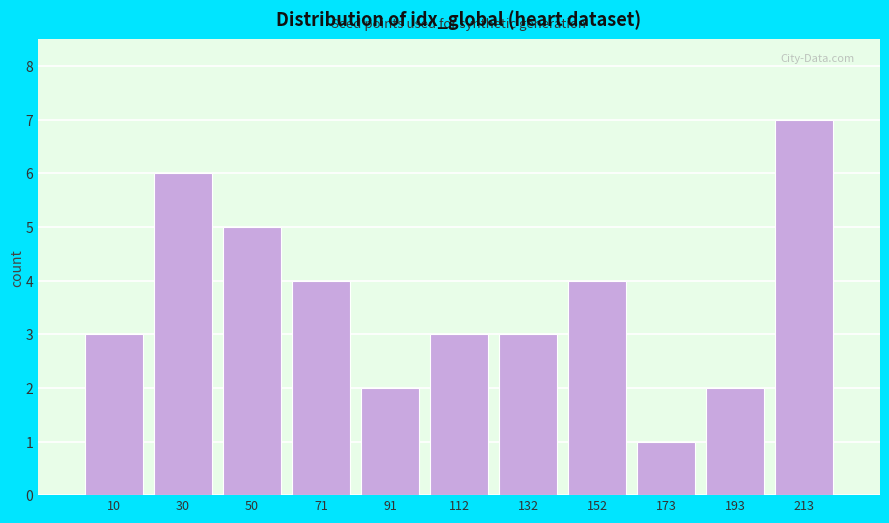

Reading left to right, transcribe this chart: for each bar, give the range it covers on the x-axis and its height. Neither the bar edges nor the heights are printed on the chart, so give them approximately, as read against the axes.

0 to 20: 3
20 to 40: 6
40 to 60: 5
60 to 80: 4
80 to 100: 2
100 to 120: 3
120 to 145: 3
145 to 165: 4
165 to 185: 1
185 to 205: 2
205 to 225: 7